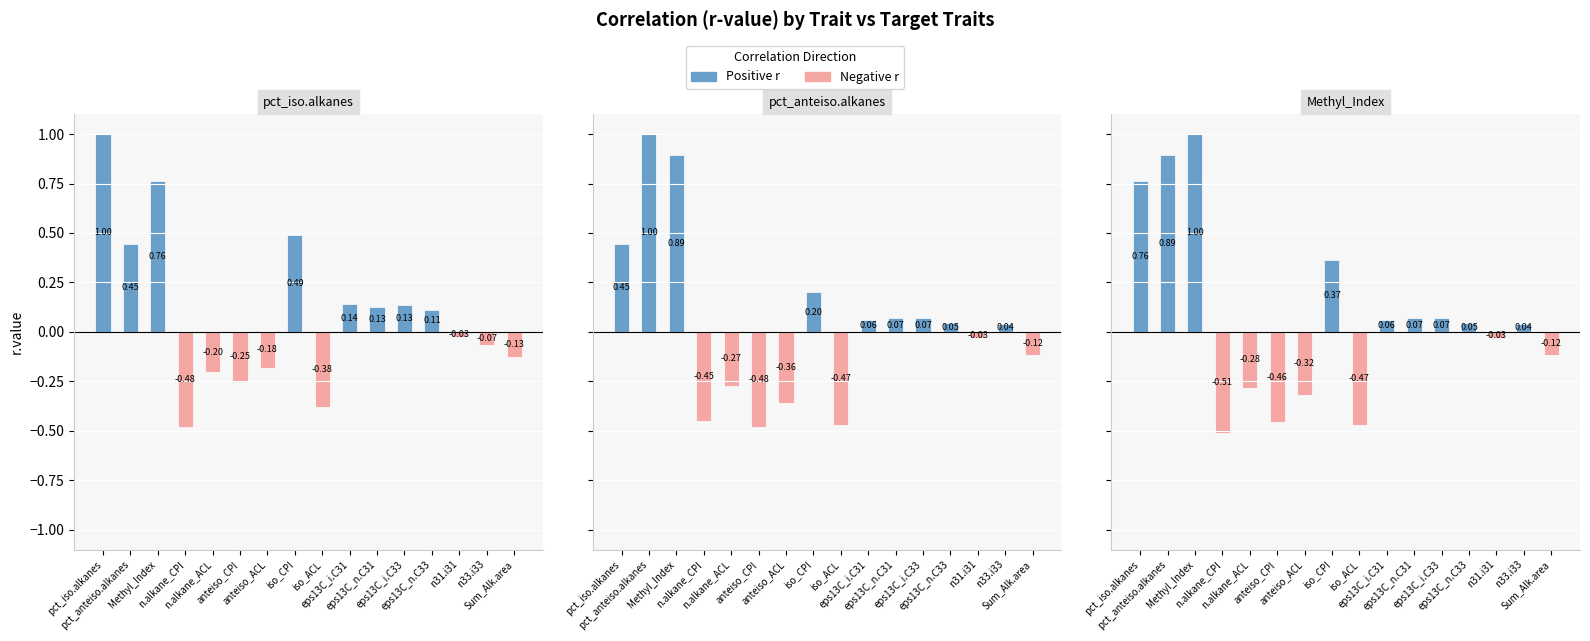

What is the maximum value for pct_anteiso.alkanes?

1.0